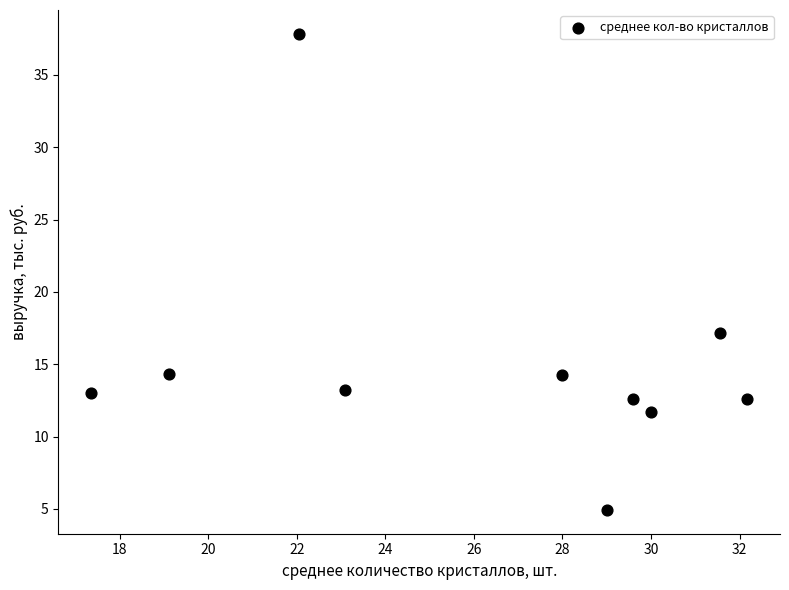

What is the range of Y values (max minus min)?

32.9